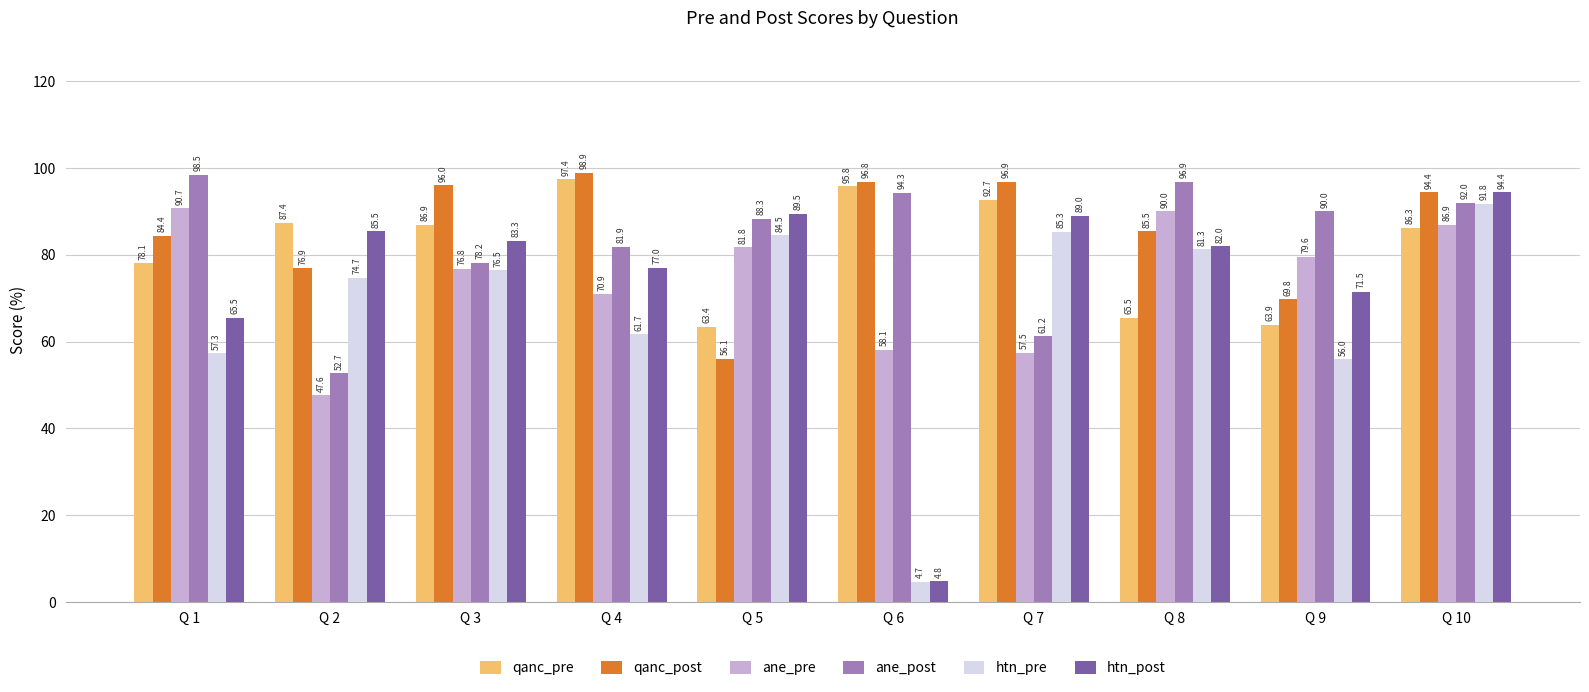

What is the difference between the highest and lowest values at Q 6?

92.1